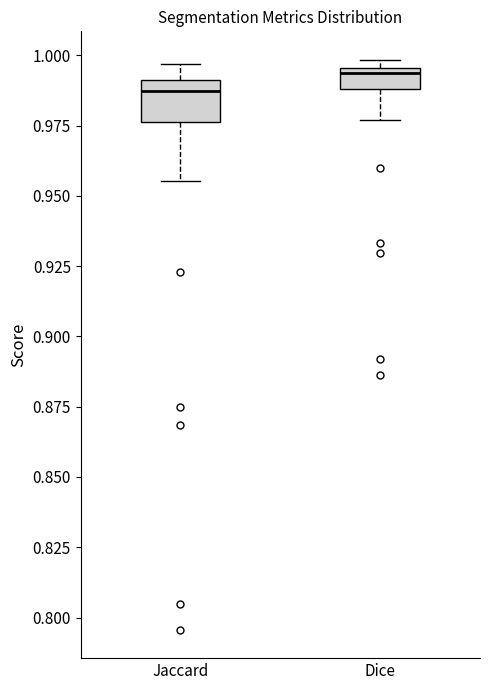

Reading left to right, transcribe this box plot: for each box, give where its median line is, the range the box spans, and where its two whiskers end, as read against the y-axis. The values are not printed on the chart, so give them approximately, as read against the axis.

Jaccard: median 0.985, box 0.975 to 0.990, whiskers 0.955 to 0.995
Dice: median 0.995 (just below the box's upper edge), box 0.990 to 0.995, whiskers 0.975 to 1.000